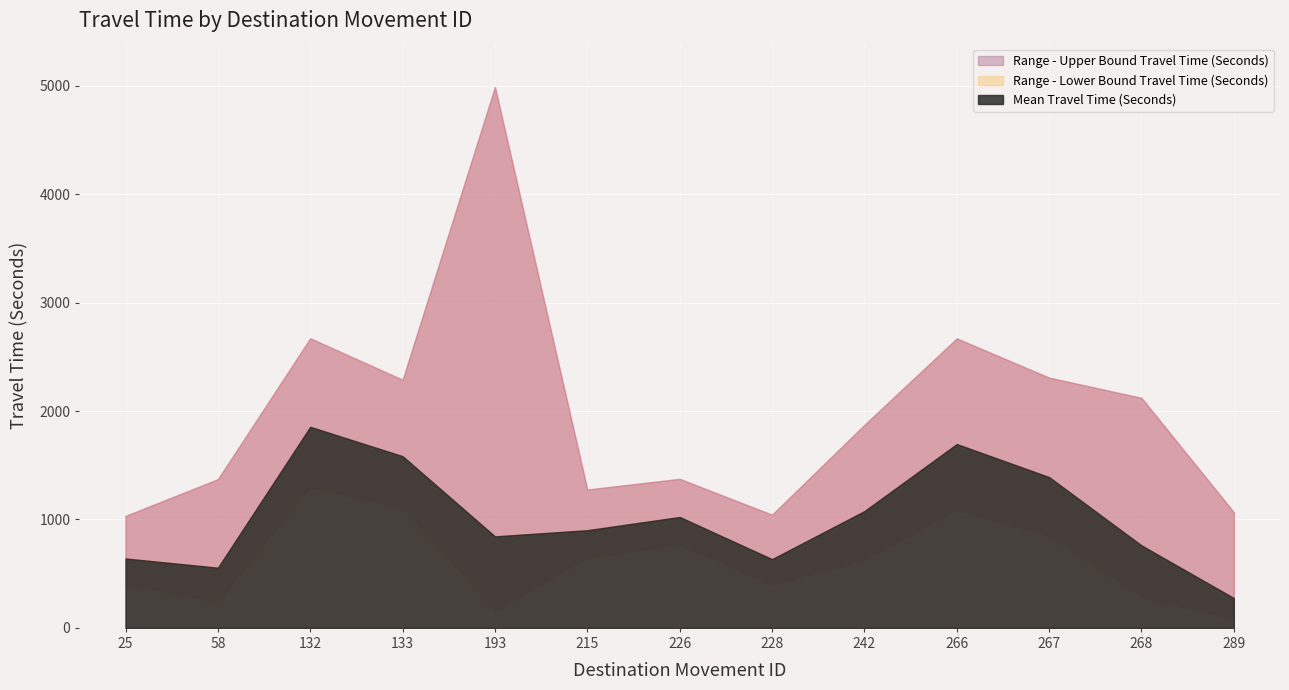

True or false: Mean Travel Time (Seconds) and Range - Lower Bound Travel Time (Seconds) intersect in this chart.

False